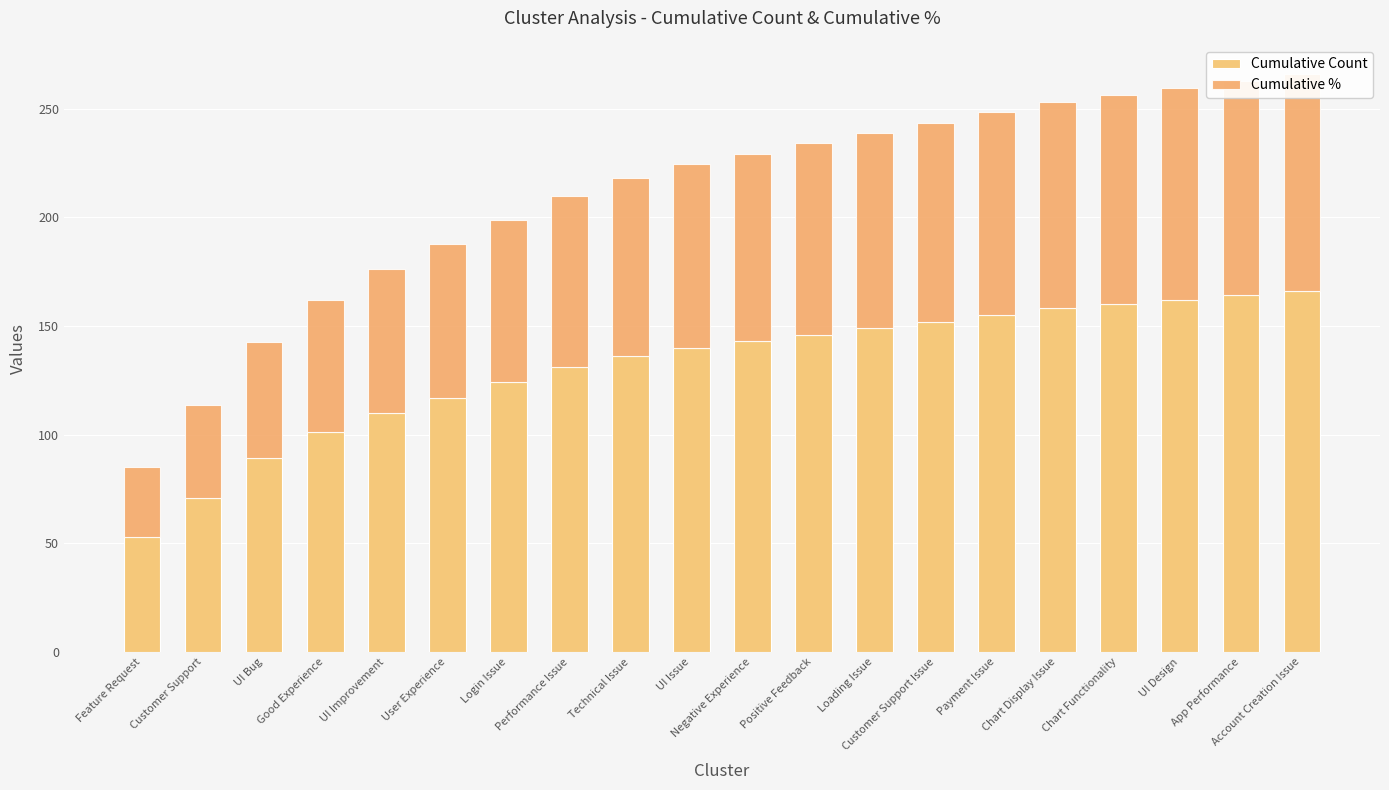

The value of Cumulative % at Chart Functionality is 96.4. True or false?

True